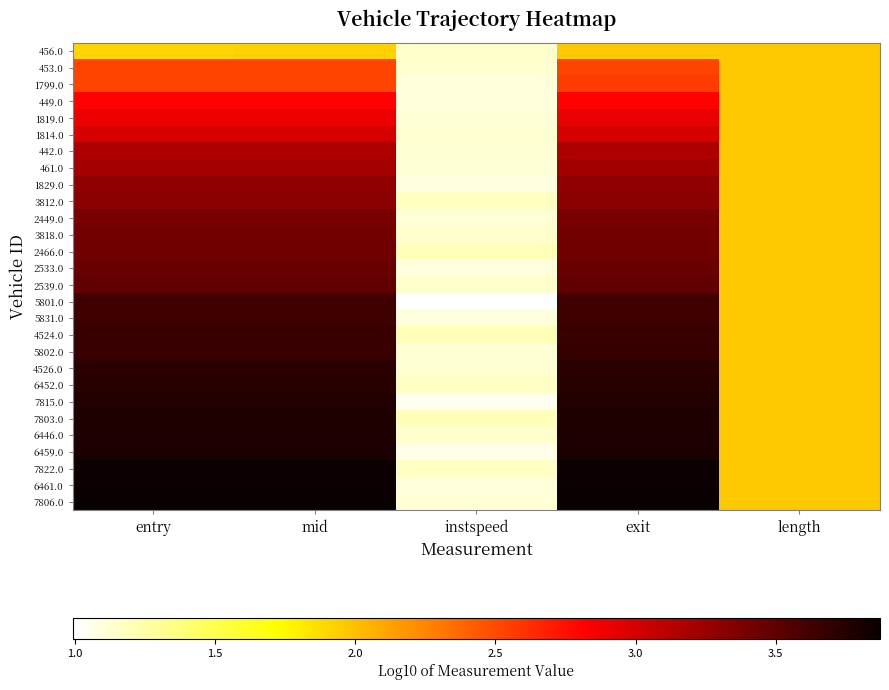

Reading left to right, extract all data points from this chart.

456.0: entry=1.9	mid=1.9	instspeed=1.1	exit=1.9	length=2.0
453.0: entry=2.5	mid=2.5	instspeed=1.1	exit=2.5	length=2.0
1799.0: entry=2.5	mid=2.5	instspeed=1.1	exit=2.6	length=2.0
449.0: entry=2.8	mid=2.8	instspeed=1.1	exit=2.8	length=2.0
1819.0: entry=2.9	mid=2.9	instspeed=1.1	exit=2.9	length=2.0
1814.0: entry=3.0	mid=3.0	instspeed=1.1	exit=3.0	length=2.0
442.0: entry=3.2	mid=3.2	instspeed=1.1	exit=3.2	length=2.0
461.0: entry=3.2	mid=3.2	instspeed=1.1	exit=3.2	length=2.0
1829.0: entry=3.3	mid=3.3	instspeed=1.1	exit=3.3	length=2.0
3812.0: entry=3.3	mid=3.3	instspeed=1.2	exit=3.3	length=2.0
2449.0: entry=3.4	mid=3.4	instspeed=1.1	exit=3.4	length=2.0
3818.0: entry=3.4	mid=3.4	instspeed=1.1	exit=3.4	length=2.0
2466.0: entry=3.4	mid=3.4	instspeed=1.2	exit=3.4	length=2.0
2533.0: entry=3.5	mid=3.5	instspeed=1.1	exit=3.5	length=2.0
2539.0: entry=3.5	mid=3.5	instspeed=1.1	exit=3.5	length=2.0
5801.0: entry=3.6	mid=3.6	instspeed=1.0	exit=3.6	length=2.0
5831.0: entry=3.6	mid=3.6	instspeed=1.1	exit=3.6	length=2.0
4524.0: entry=3.7	mid=3.7	instspeed=1.2	exit=3.7	length=2.0
5802.0: entry=3.7	mid=3.7	instspeed=1.1	exit=3.7	length=2.0
4526.0: entry=3.7	mid=3.7	instspeed=1.1	exit=3.7	length=2.0
6452.0: entry=3.7	mid=3.7	instspeed=1.2	exit=3.7	length=2.0
7815.0: entry=3.8	mid=3.8	instspeed=1.0	exit=3.8	length=2.0
7803.0: entry=3.8	mid=3.8	instspeed=1.2	exit=3.8	length=2.0
6446.0: entry=3.8	mid=3.8	instspeed=1.1	exit=3.8	length=2.0
6459.0: entry=3.8	mid=3.8	instspeed=1.1	exit=3.8	length=2.0
7822.0: entry=3.9	mid=3.9	instspeed=1.2	exit=3.9	length=2.0
6461.0: entry=3.9	mid=3.9	instspeed=1.1	exit=3.9	length=2.0
7806.0: entry=3.9	mid=3.9	instspeed=1.1	exit=3.9	length=2.0